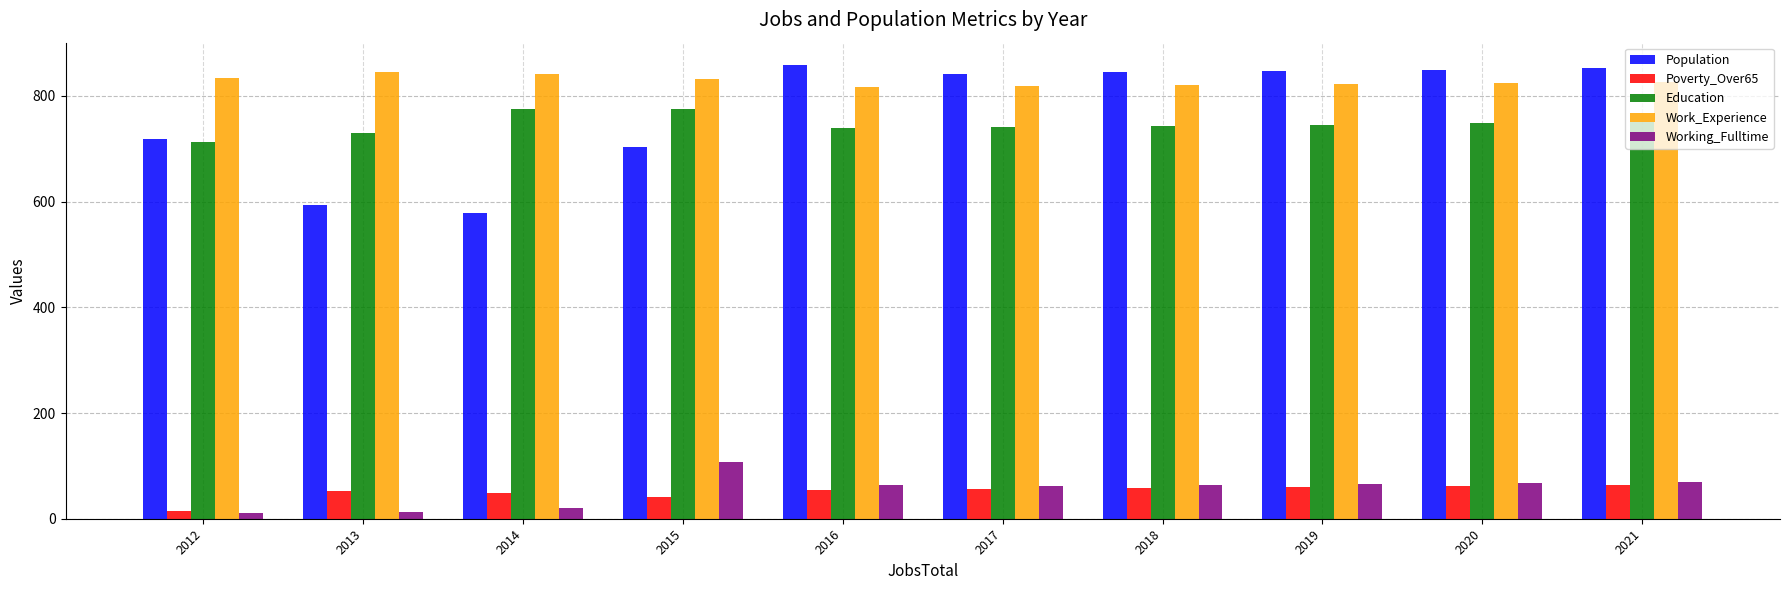

At how many categories does at least one series exceed 389?

10